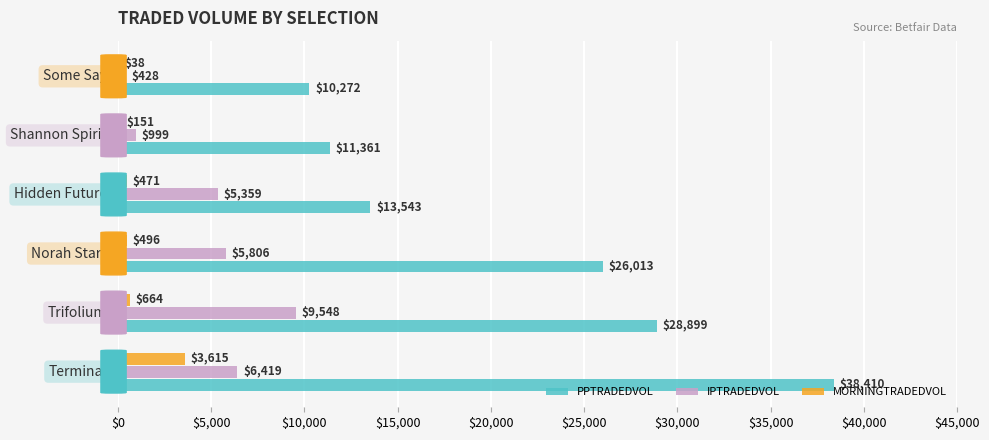

Which series has the largest total across all categories?

PPTRADEDVOL